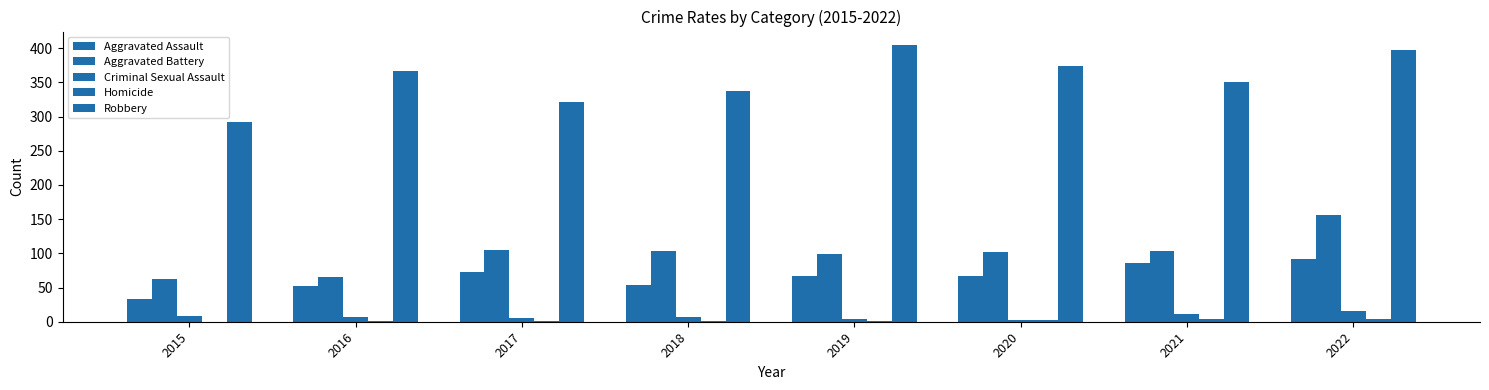

Reading left to right, transcribe all the data shown in this chart.

Aggravated Assault: 33	52	72	53	67	67	86	91
Aggravated Battery: 63	66	105	104	99	102	104	156
Criminal Sexual Assault: 9	7	5	7	4	2	11	16
Homicide: 0	1	1	1	1	2	4	4
Robbery: 292	366	321	338	404	374	350	397